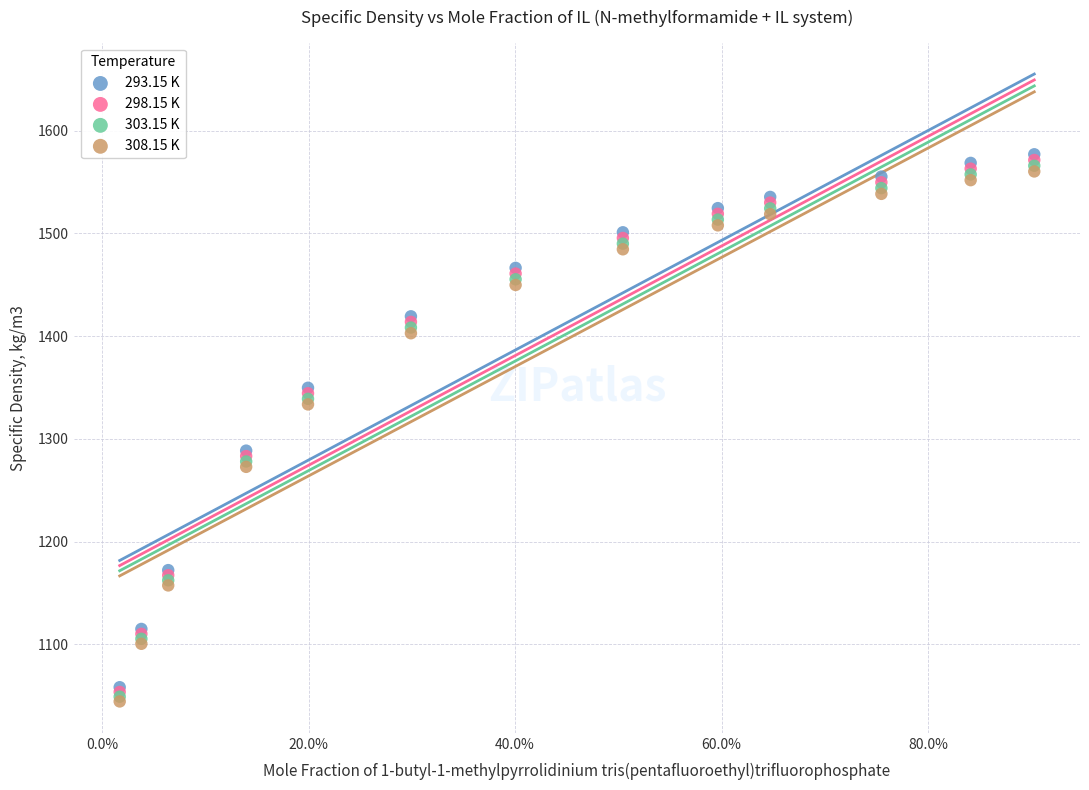

What are all the series names shown in the legend?

293.15 K, 298.15 K, 303.15 K, 308.15 K